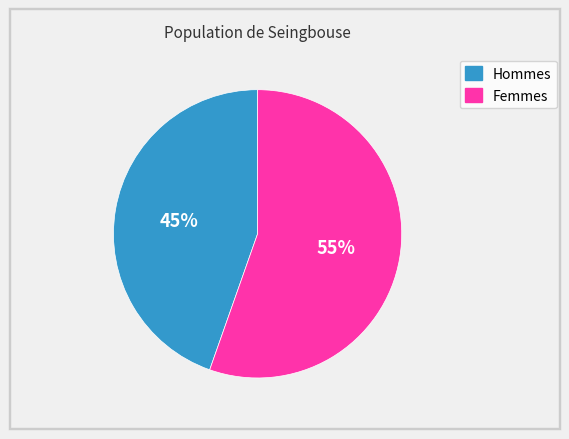

Is it true that Hommes is 45% of the pie?

True